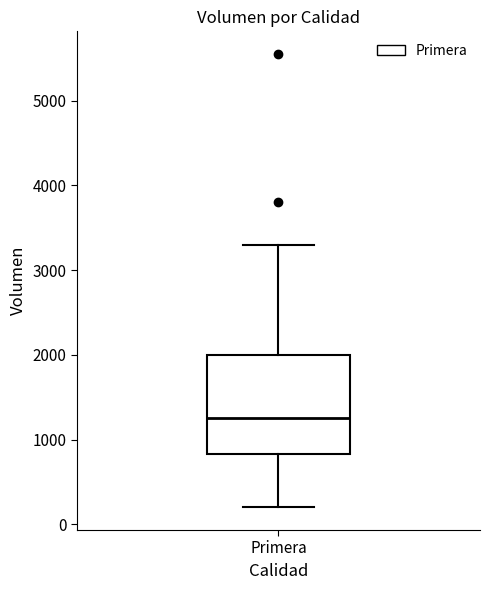

Read this box plot against the y-axis: the position of the median line, the range covered by the box, and the ends of both whiskers. The values are not printed on the chart, so give them approximately, as read against the axis.

median 1300, box 800 to 2000, whiskers 200 to 3300